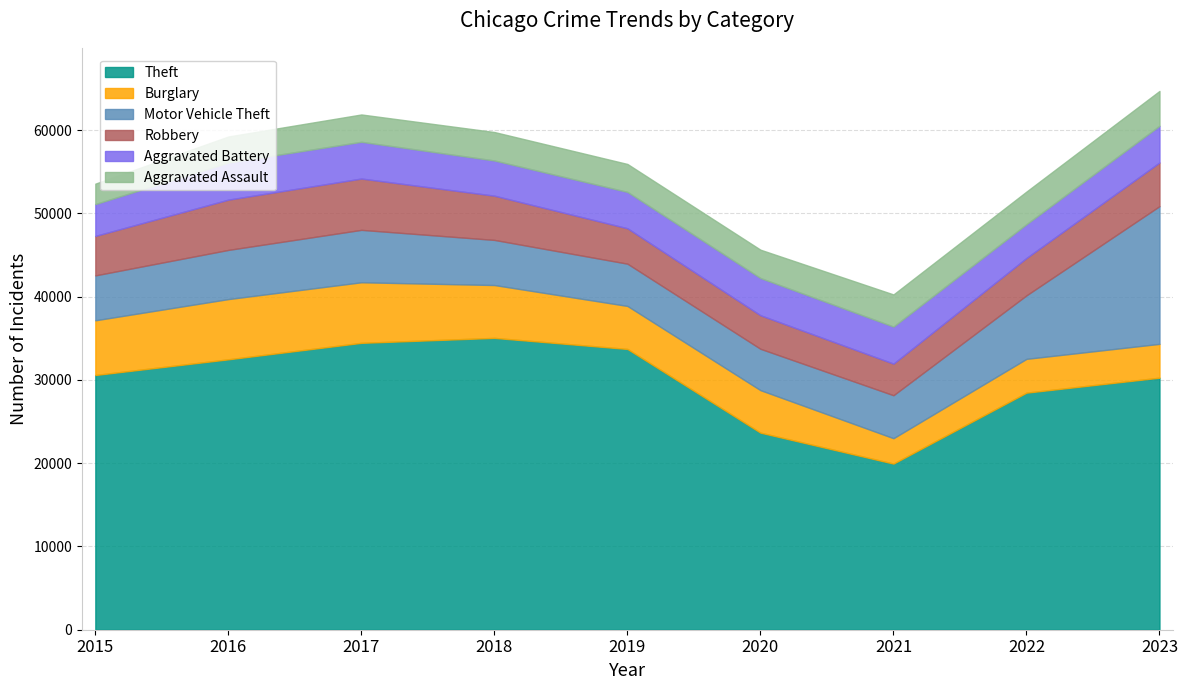

How many data points in Theft are less than 30593?

4